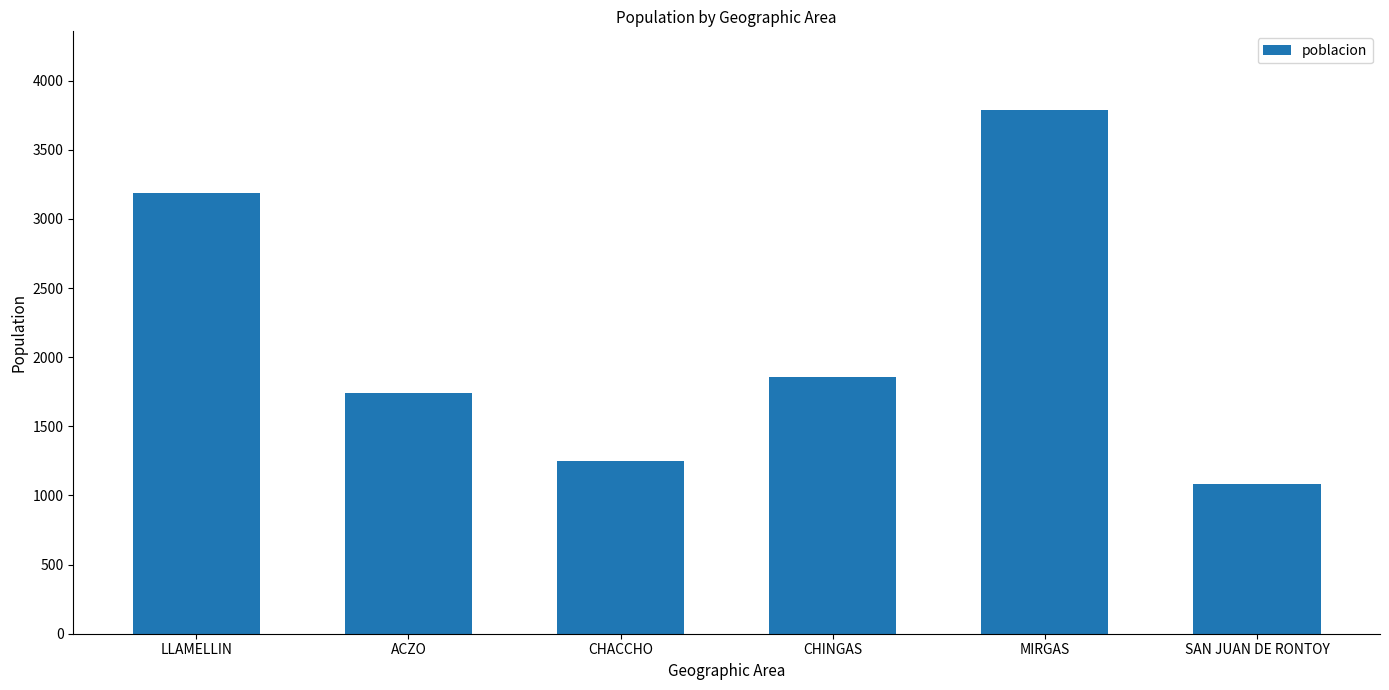

What is the value of the 6th bar from the left?

1082